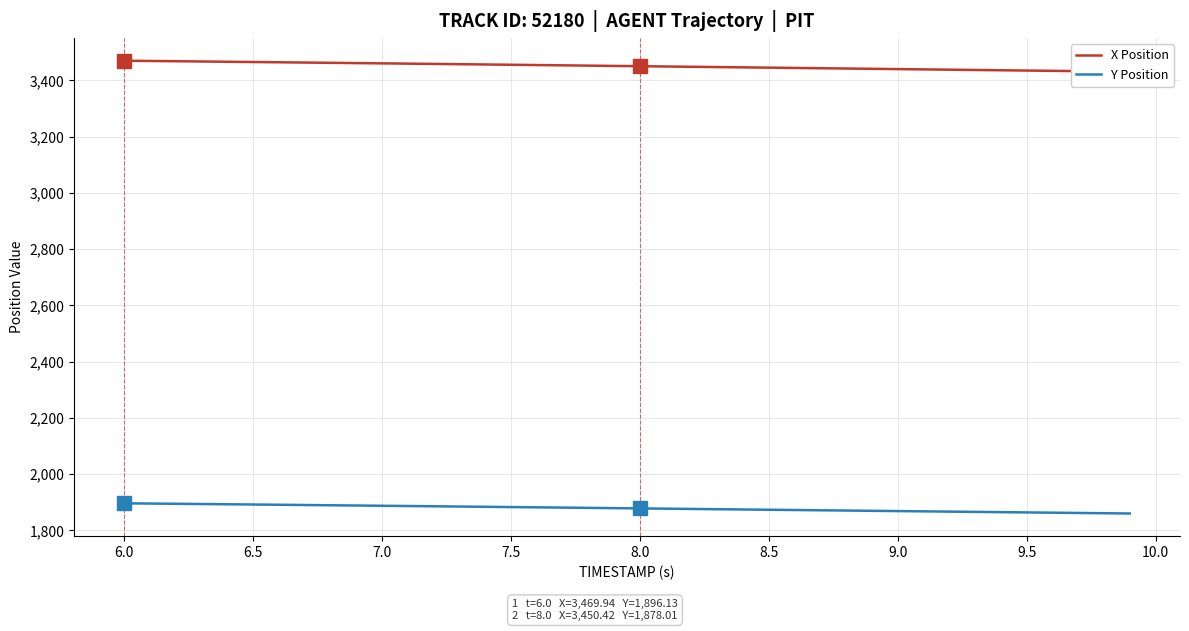

What is the highest value of the Y Position series?

1896.1